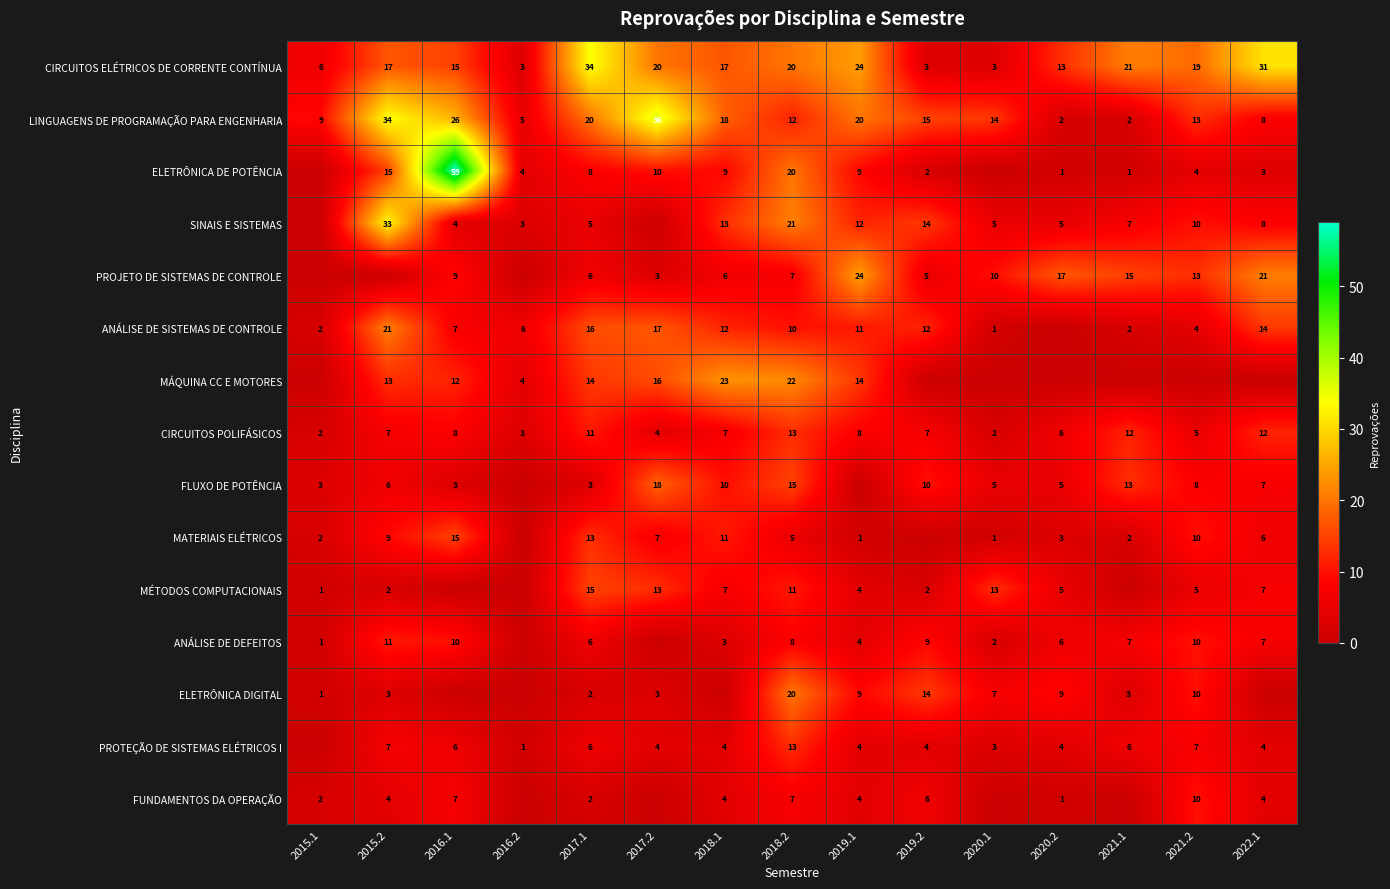

What is the total value across all series at 2017.2?

151